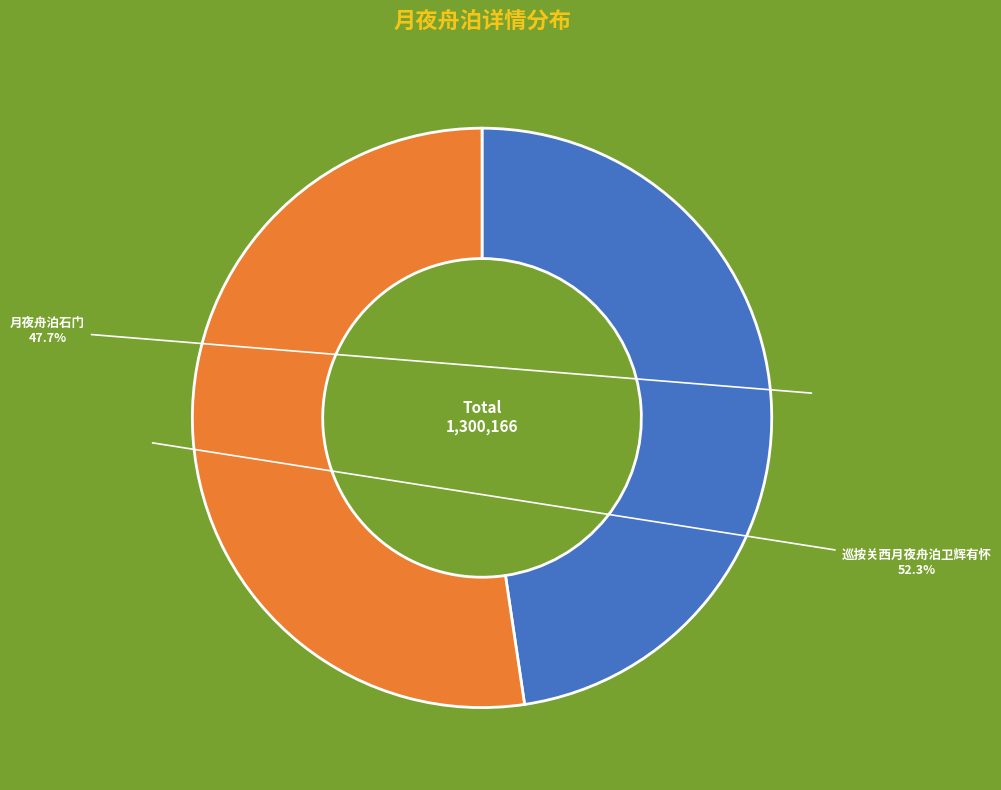

The 月夜舟泊石门 slice represents 61% of the pie. True or false?

False